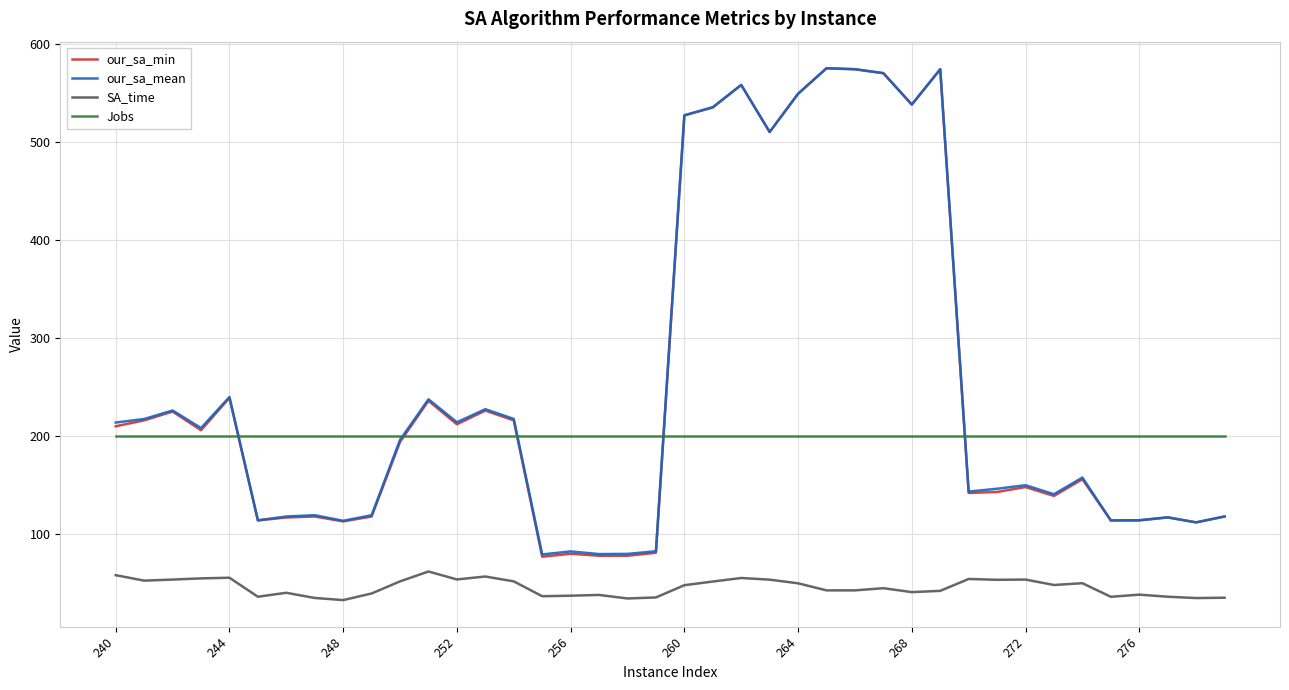

True or false: SA_time and our_sa_mean cross at least once.

False